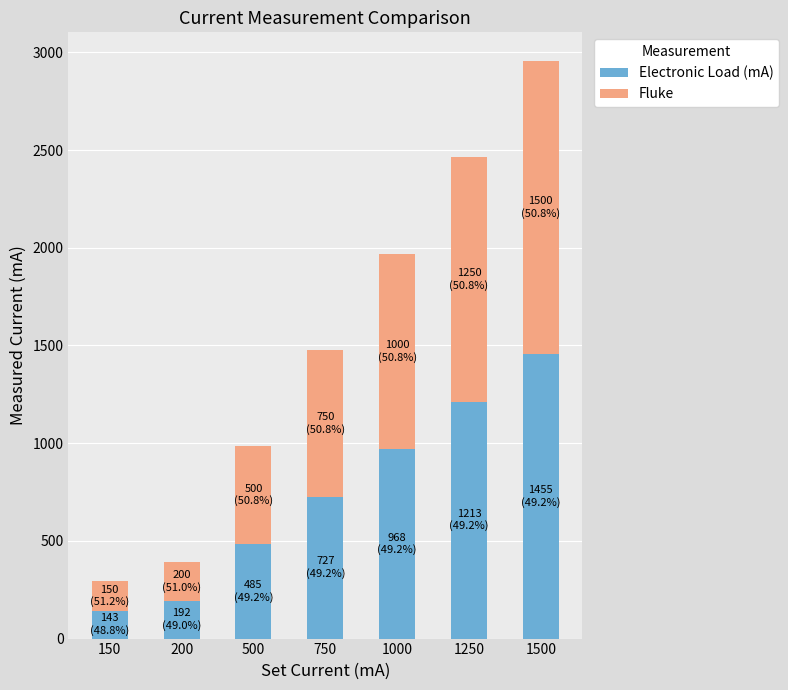

What is the difference between the maximum and minimum values in the Electronic Load (mA) series?

1312